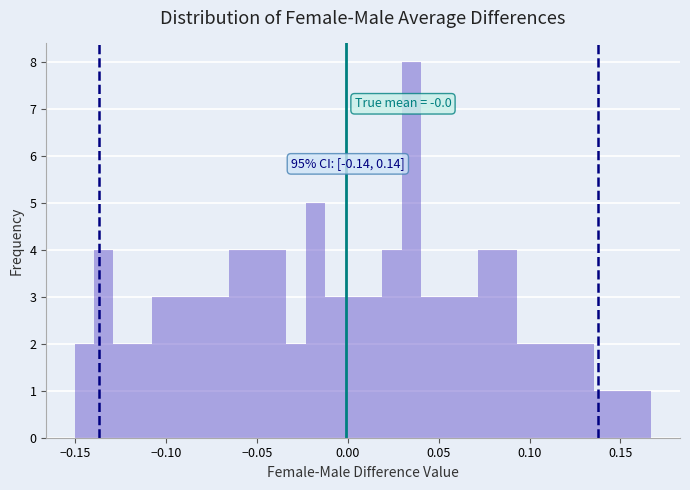

Read against the x-axis, roughly where is the centre of the tallest bar?

0.035